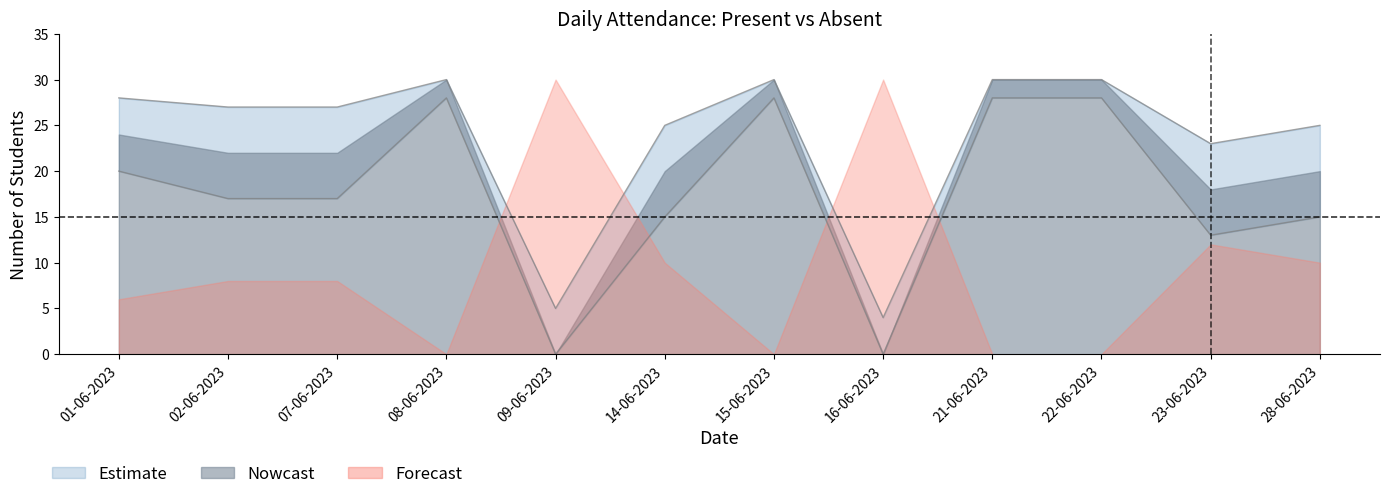

What is the maximum value shown in the chart?

30